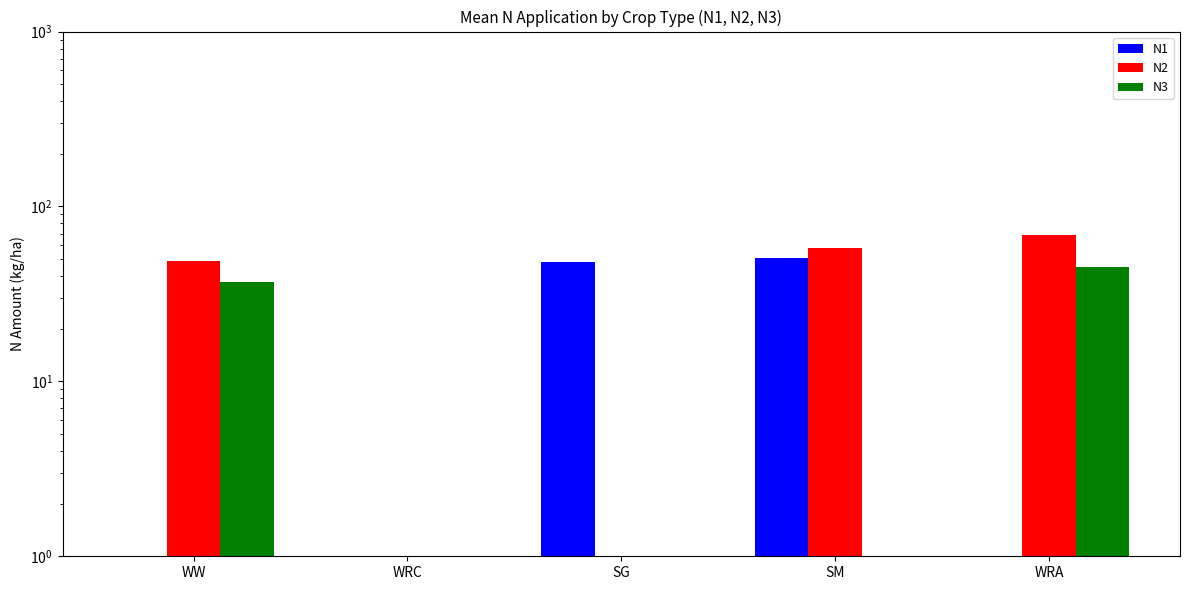

What position from the right is WW?

5